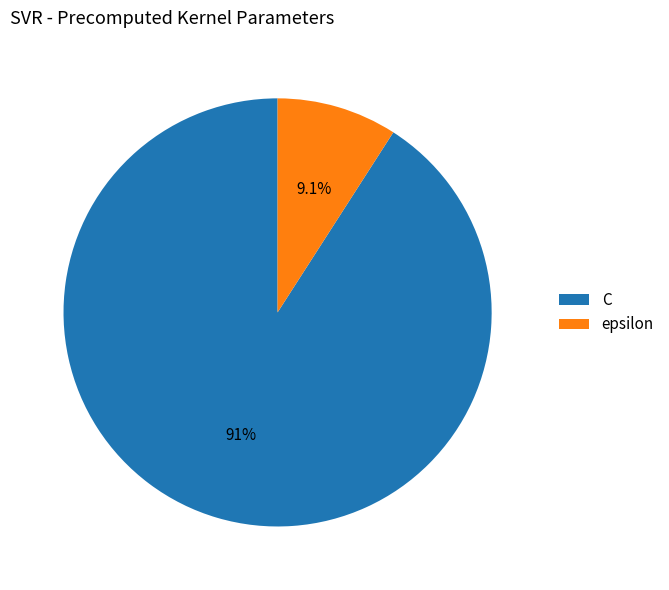

What is the ratio of the value at C to the value at epsilon?

10.0